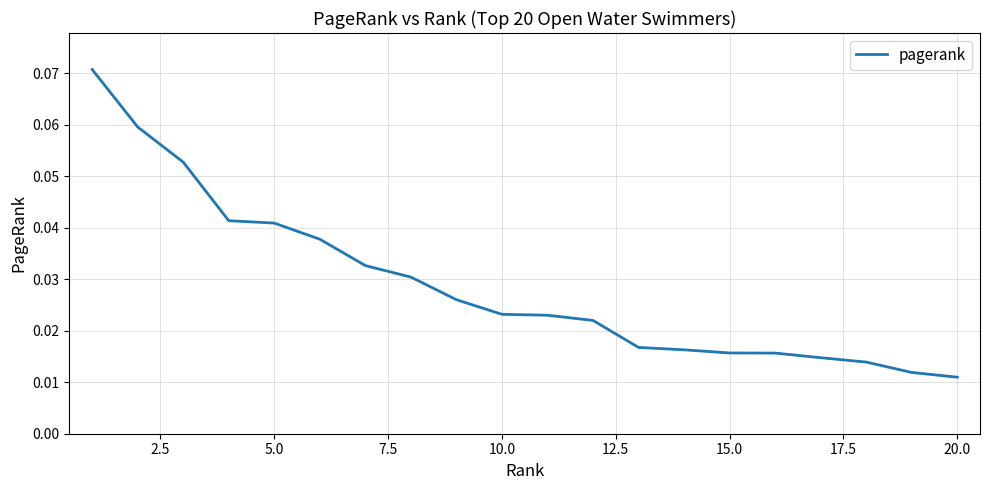

Does the chart display data point markers on the line(s)?

No